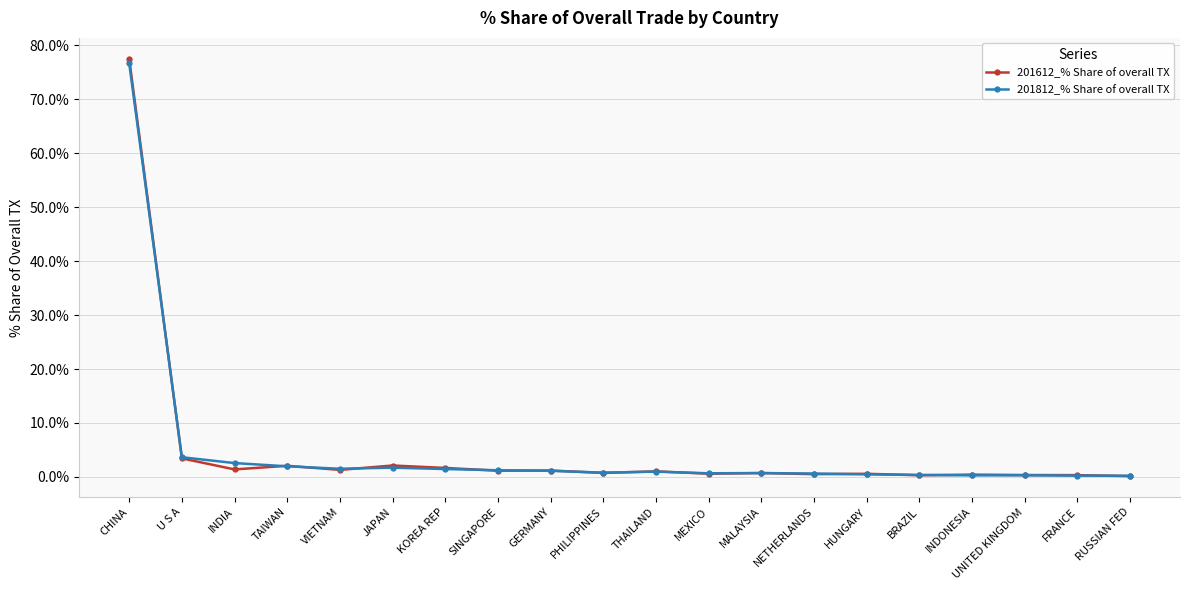

Is it true that 201612_% Share of overall TX equals 77.5 at CHINA?

True